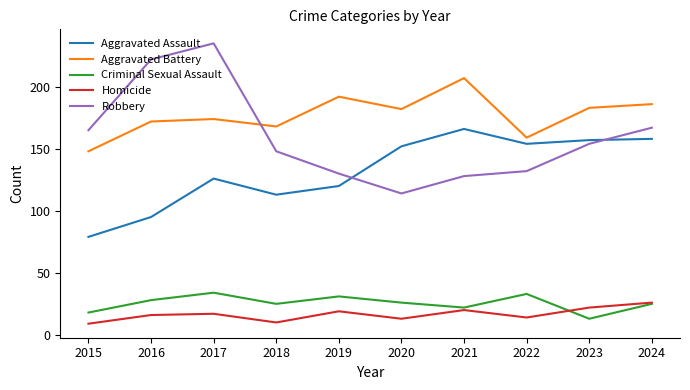

True or false: Aggravated Assault has more than 1 points higher than both neighbors.

True